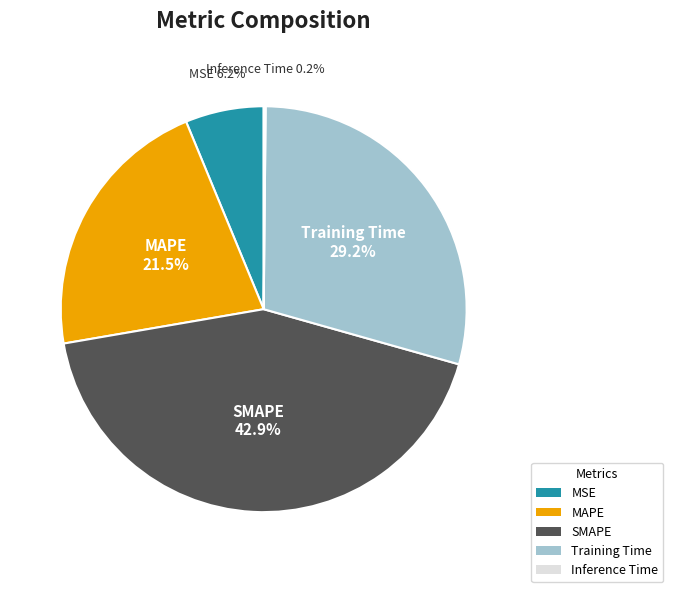

What percentage is NOT represented by MAPE?

78.5%